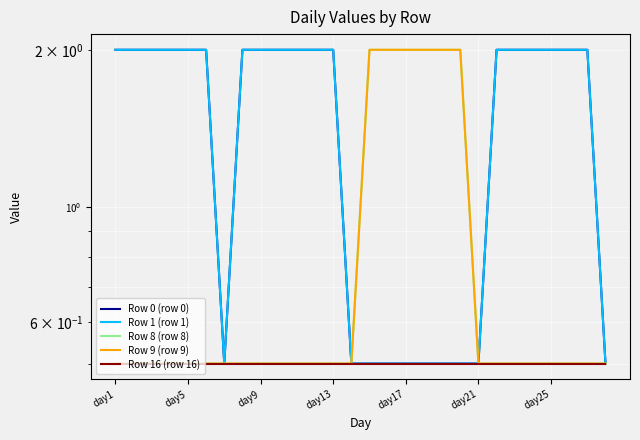

Is the value of Row 16 (row 16) at 27 greater than the value of Row 1 (row 1) at 23?

No